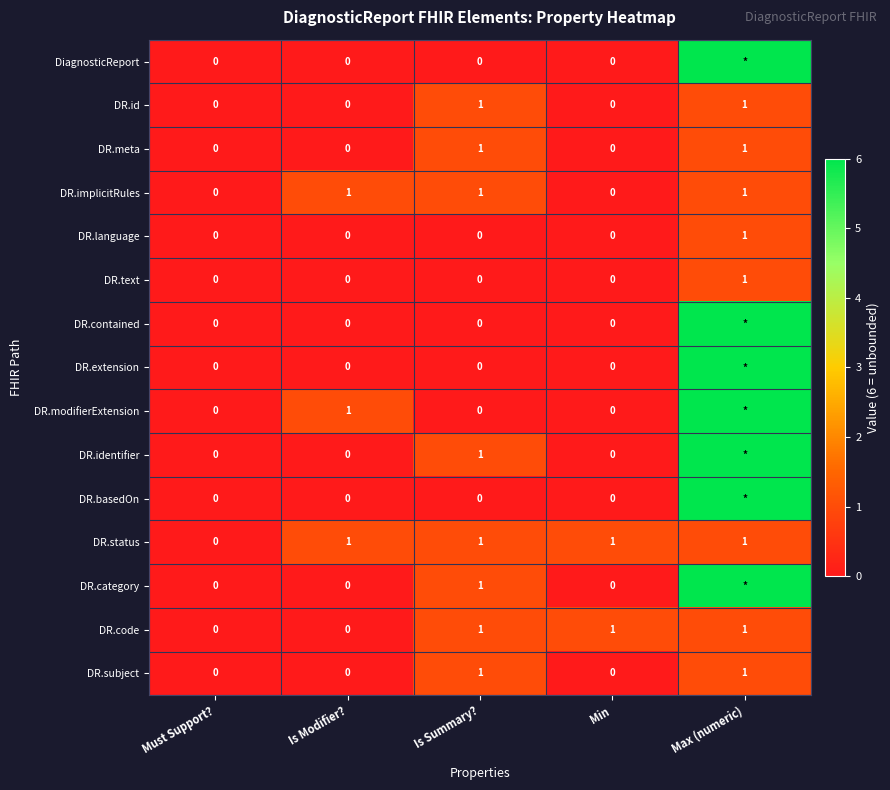

The value of DR.language at Min is 1. True or false?

False